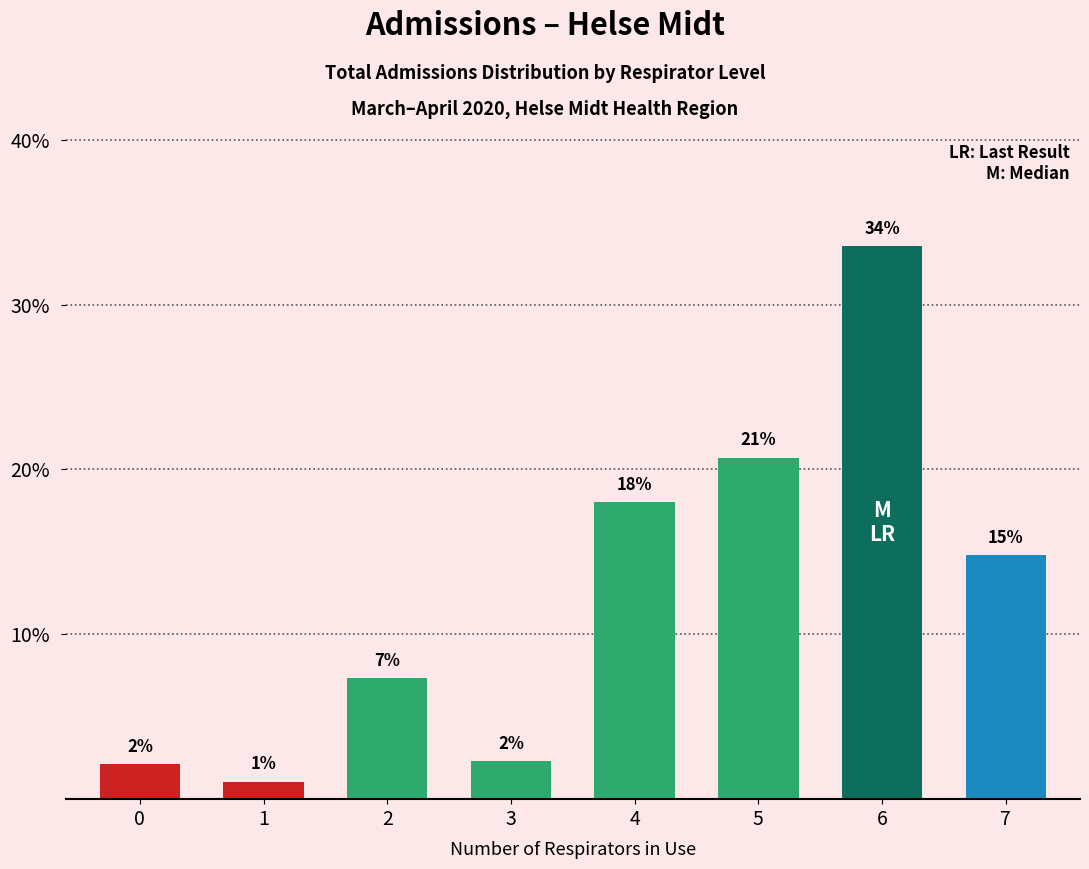

Reading left to right, list all the values displayed in this chart.

0=2.1	1=1.1	2=7.3	3=2.3	4=18.0	5=20.7	6=33.6	7=14.8